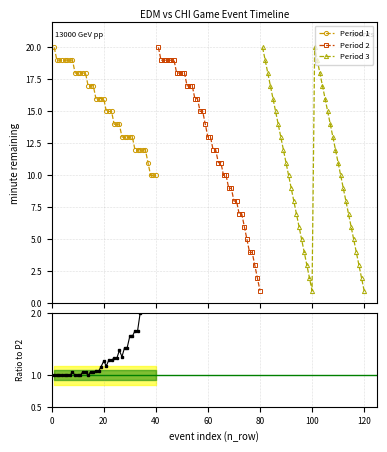

What is the lowest value of the Period 1 series?

10